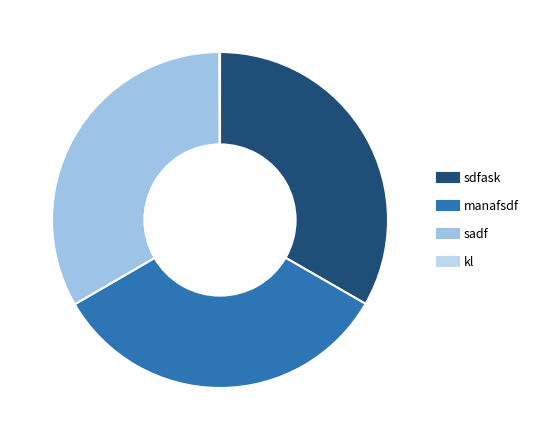

Is there any slice that represents more than half of the pie?

No